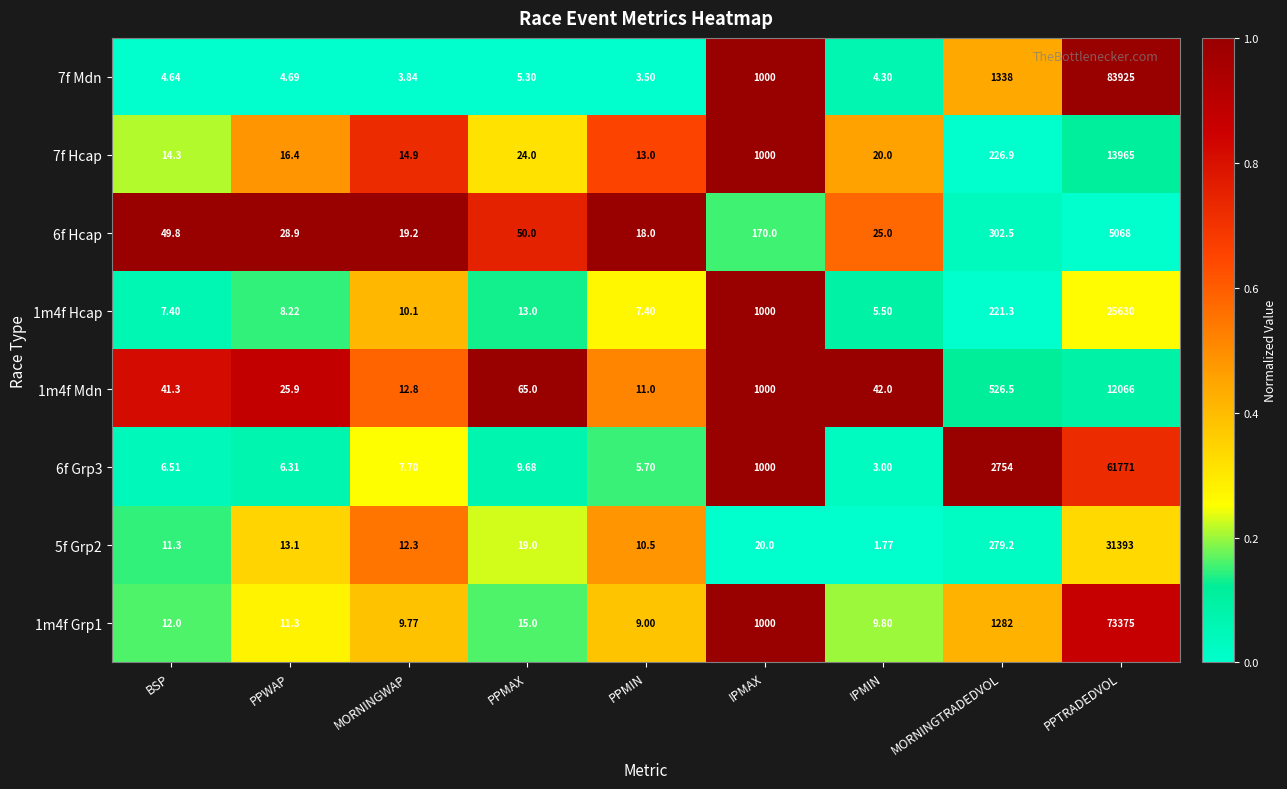

At which label is 1m4f Hcap closest to 12817?

IPMAX